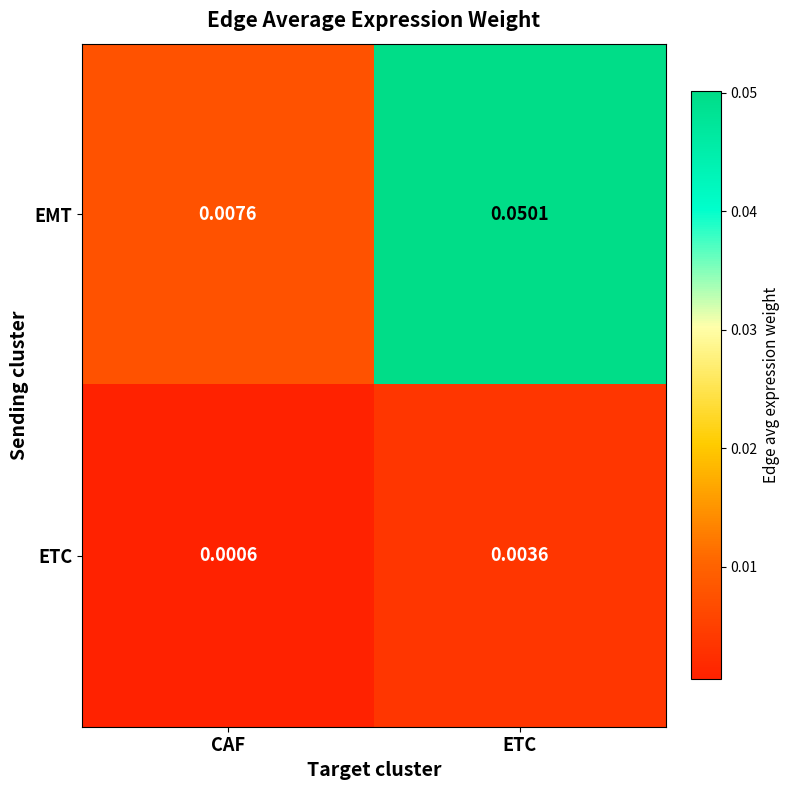

Between CAF and ETC, which series saw the biggest shift?

EMT